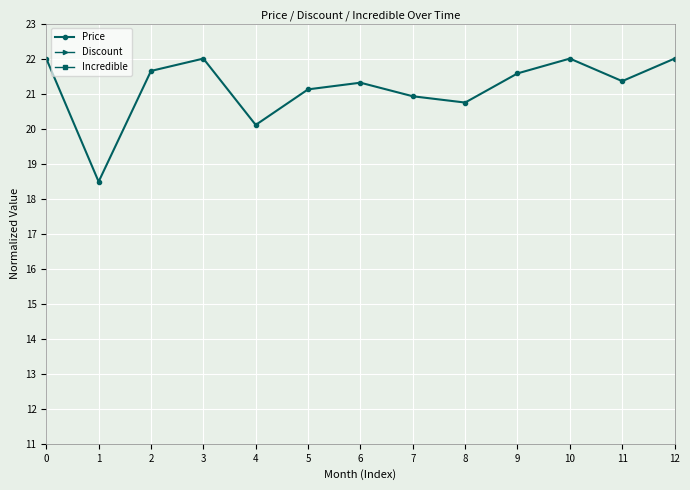

How many data points in Price are above 21?

9